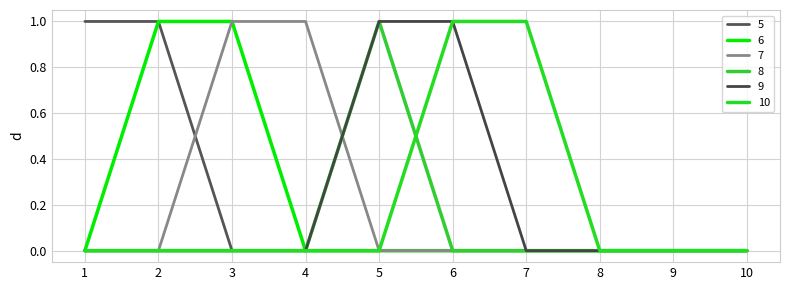

Is the value of 9 at 9 greater than the value of 7 at 10?

No